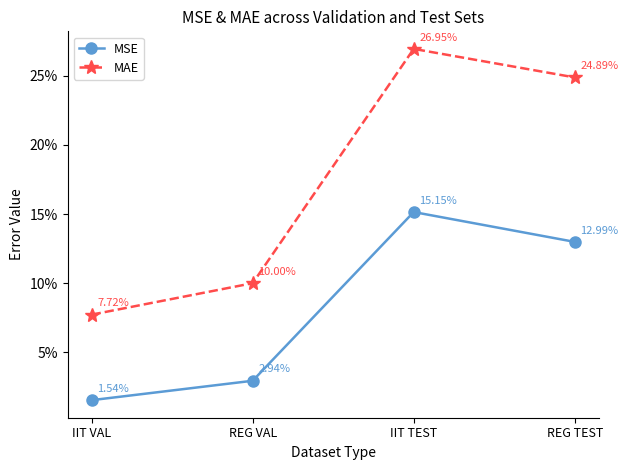

What is the label of the 2nd point from the right?

IIT TEST